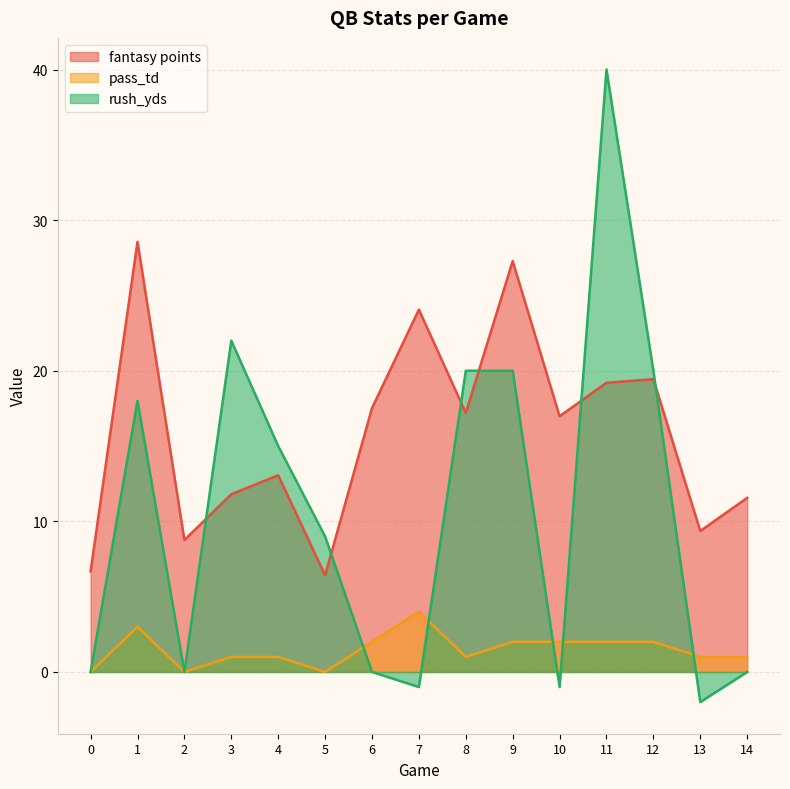

What is the difference between the highest and lowest values at 11?

38.0